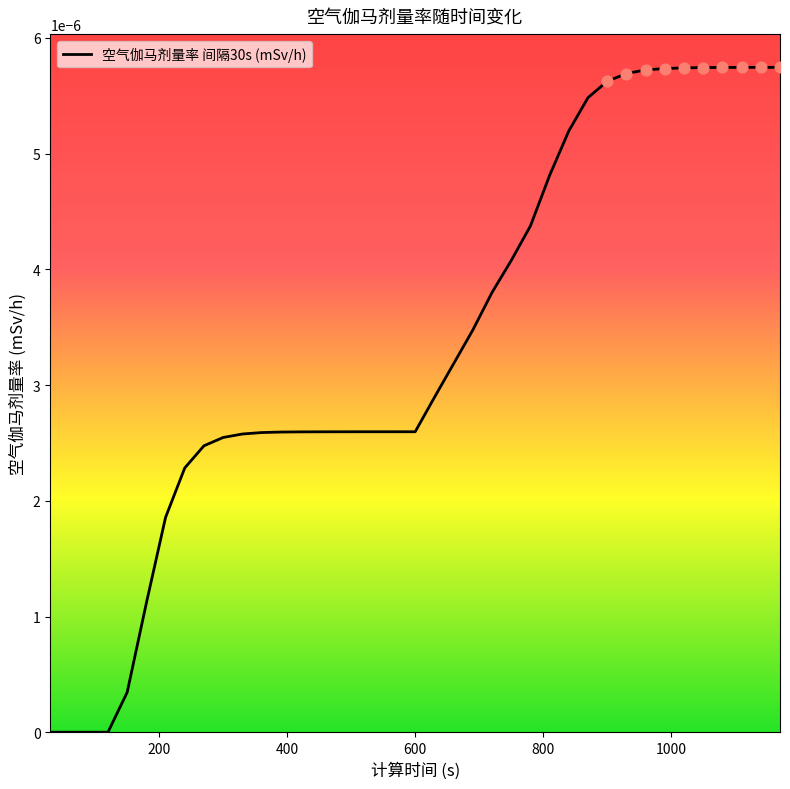

Is this an area chart (filled region under the line)?

No